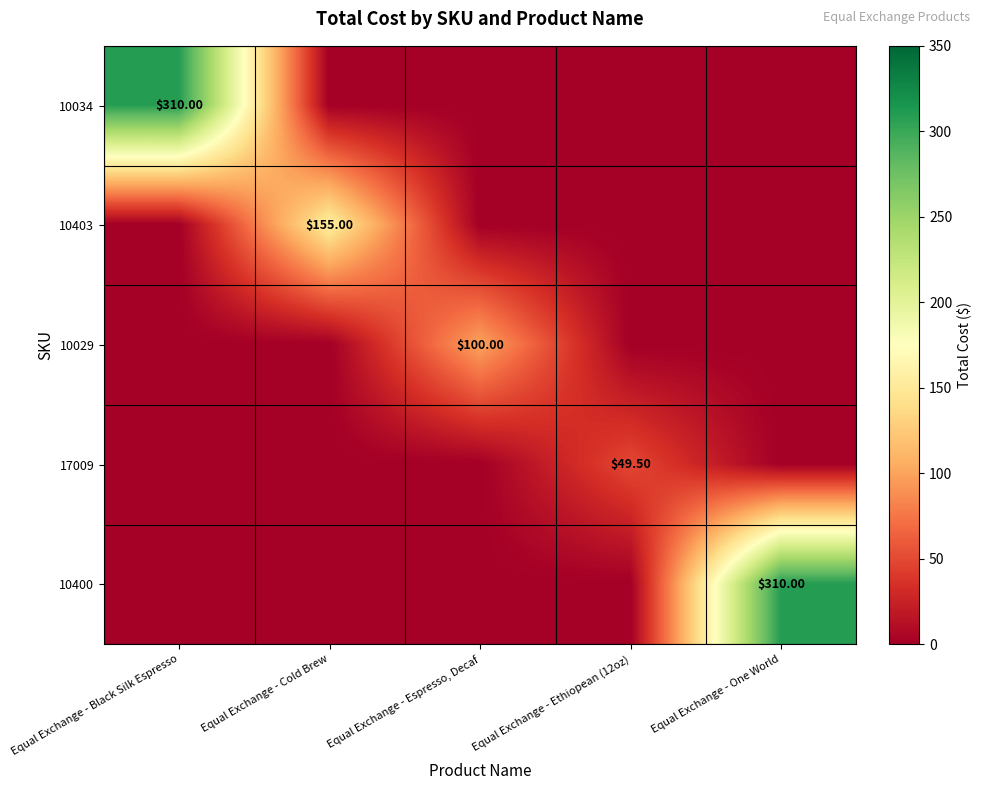

At which category does the chart reach its peak across all series?

Equal Exchange - Black Silk Espresso